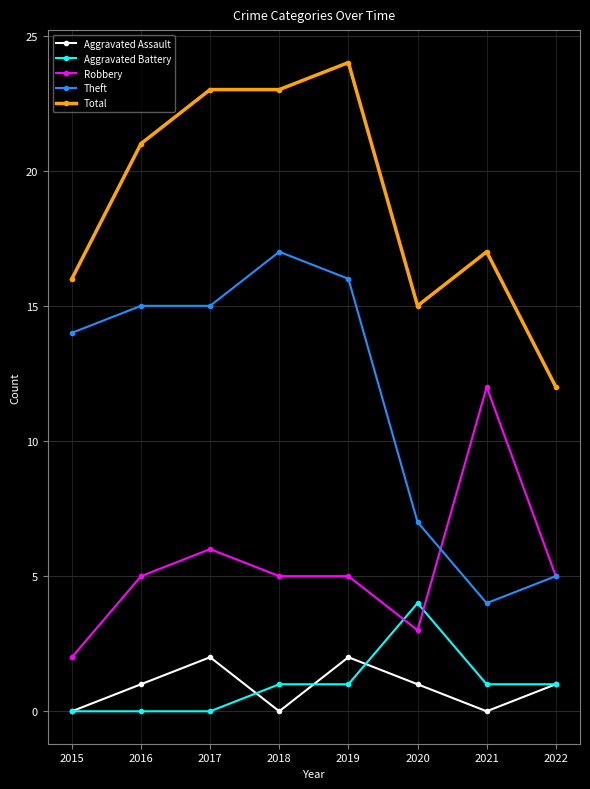

Which series changed the most between 2015 and 2022?

Theft